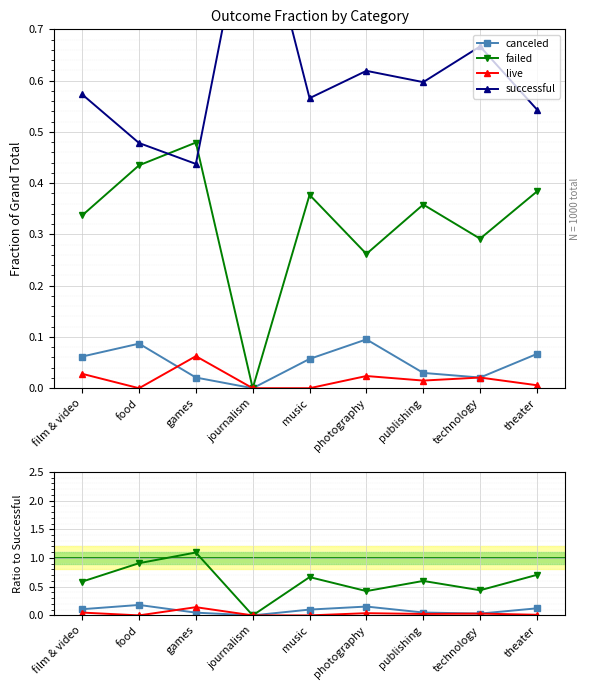

Rank the series at technology from lowest to highest value.

canceled, live, failed, successful